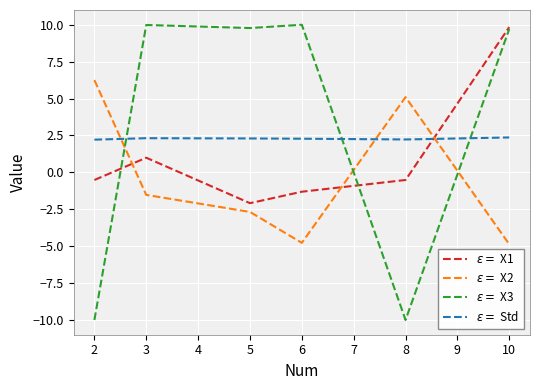

Count the number of data series in this chart.

4